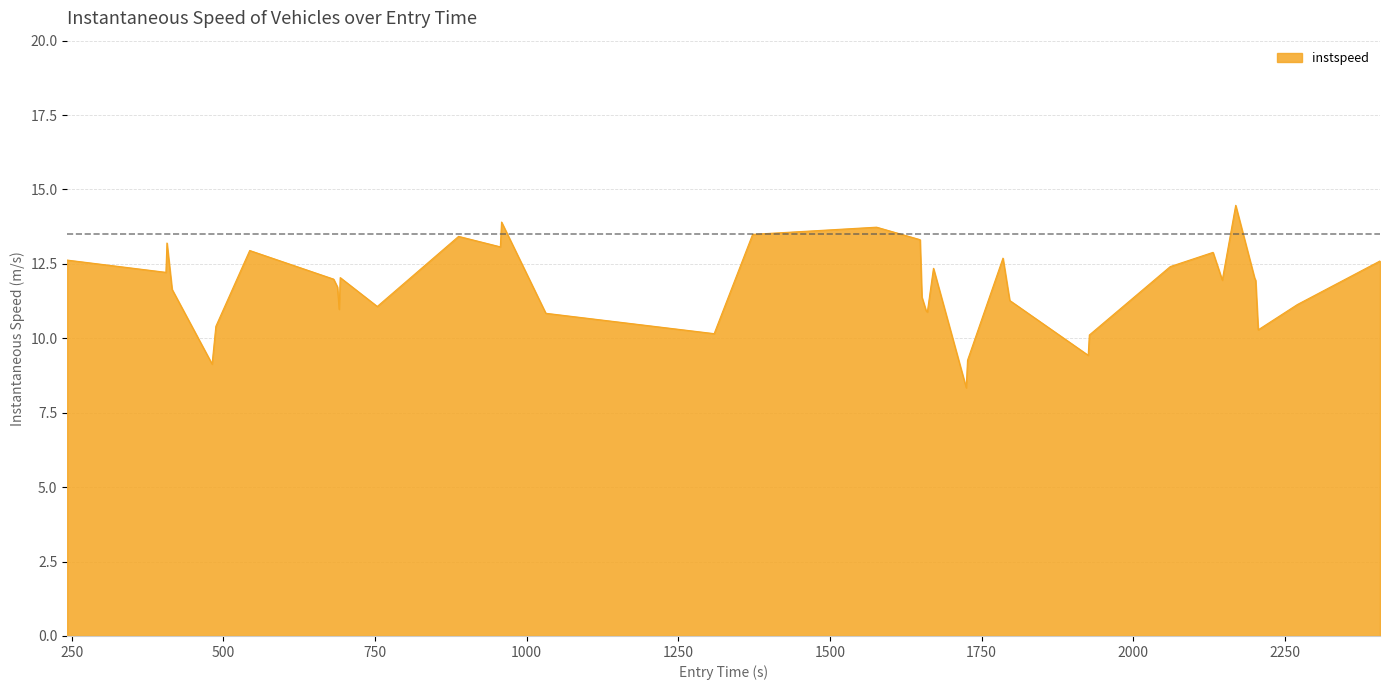

What is the greatest value displayed?

14.5